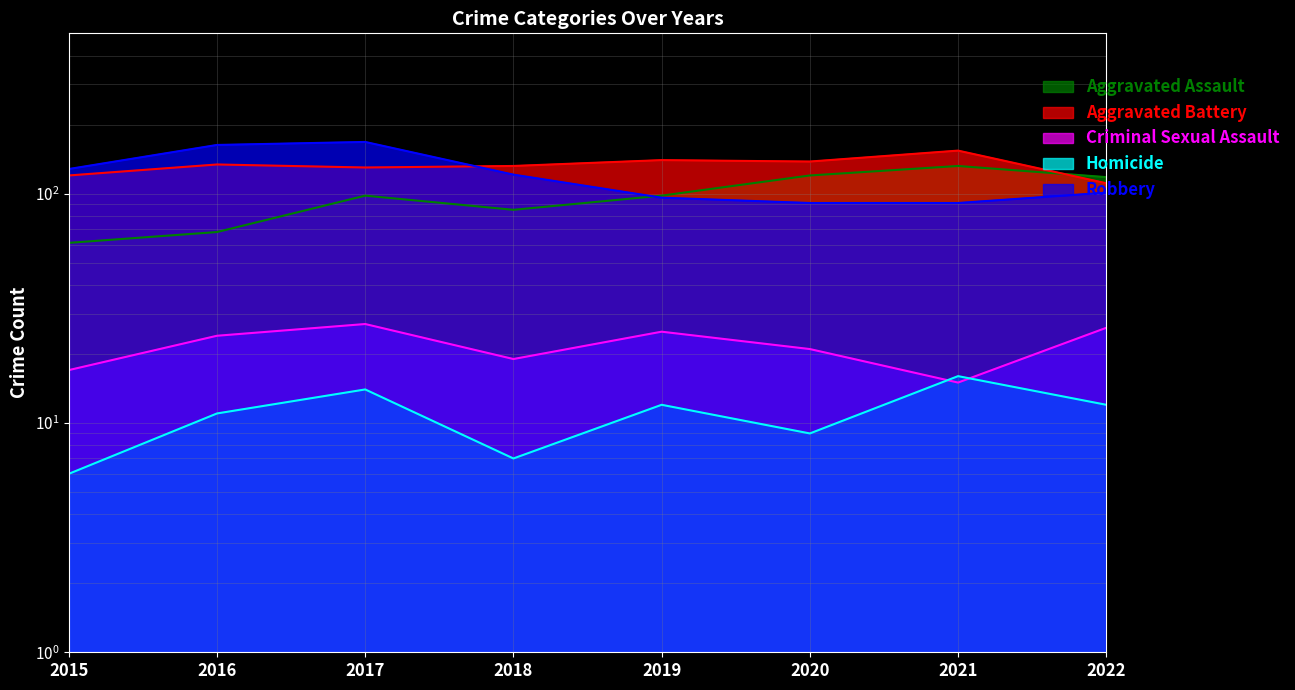

Where does the Robbery series first go above 121?

2015